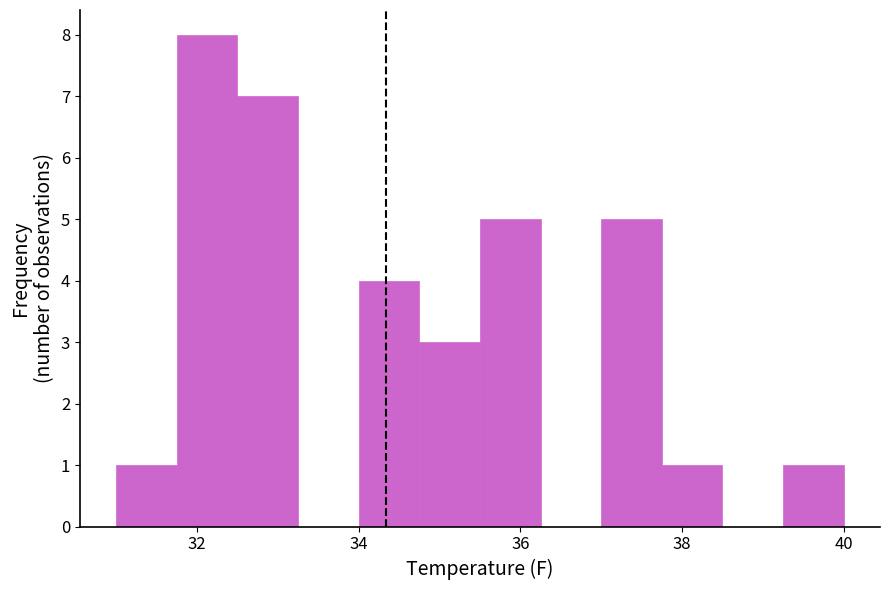

Around what value on the x-axis is the tallest bar? Give the approximate position of its centre, as read against the axis.

32.2